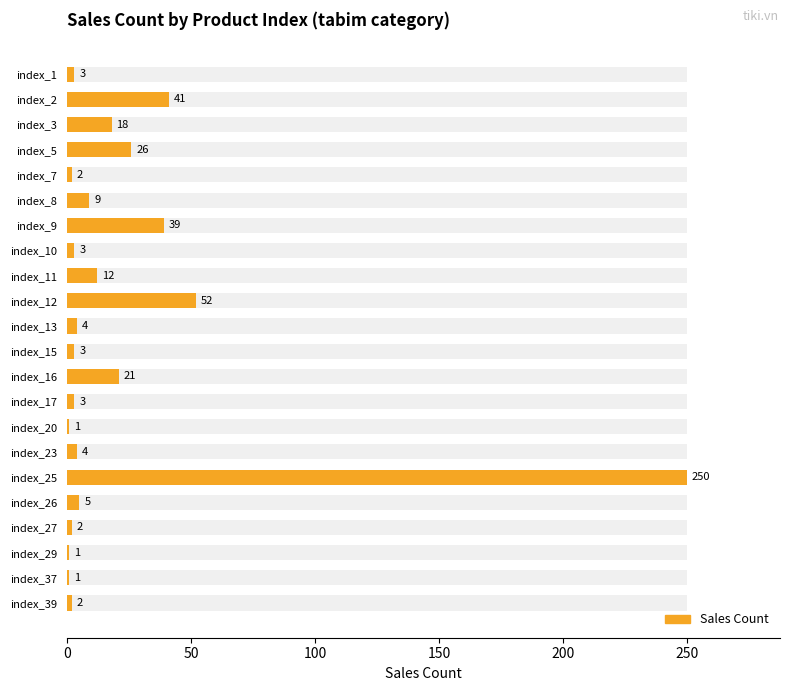

Does the chart contain any negative values?

No